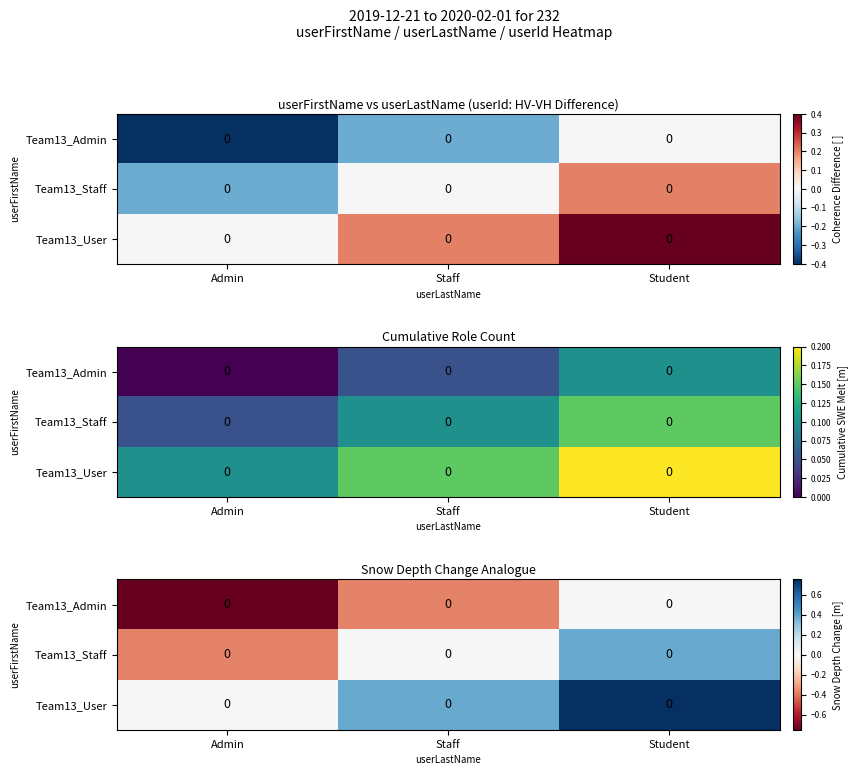

The Team13_User series shows -0.3 at Admin. True or false?

False